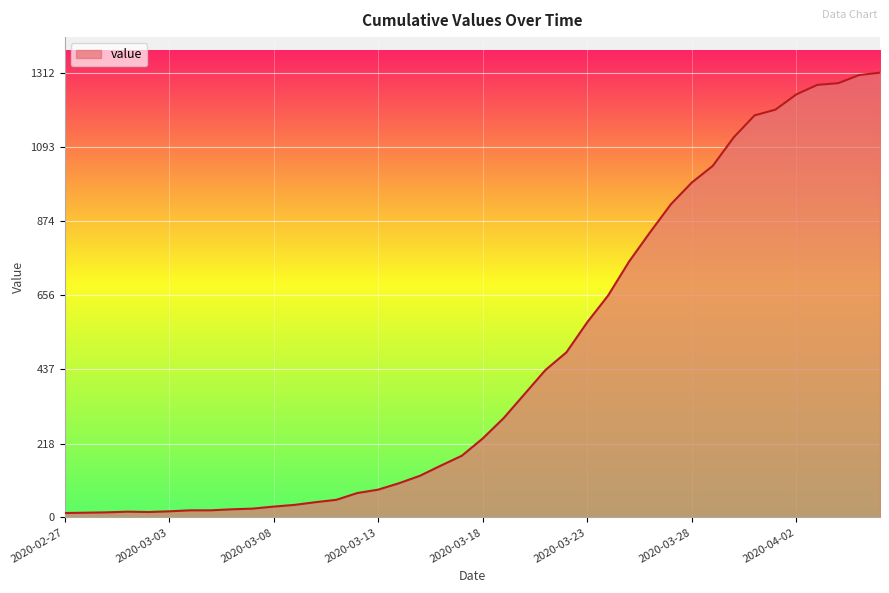

What is the label of the 38th point from the left?

2020-04-04